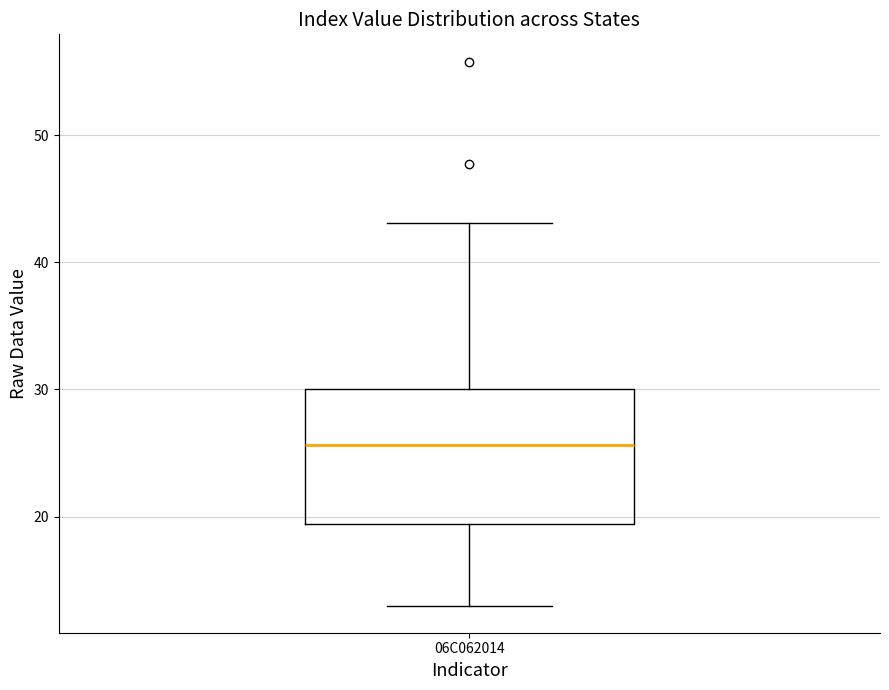

Transcribe this box plot: give where the median line is, the range the box spans, and where the two whiskers end, as read against the y-axis. The values are not printed on the chart, so give them approximately, as read against the axis.

median 26, box 19 to 30, whiskers 13 to 43